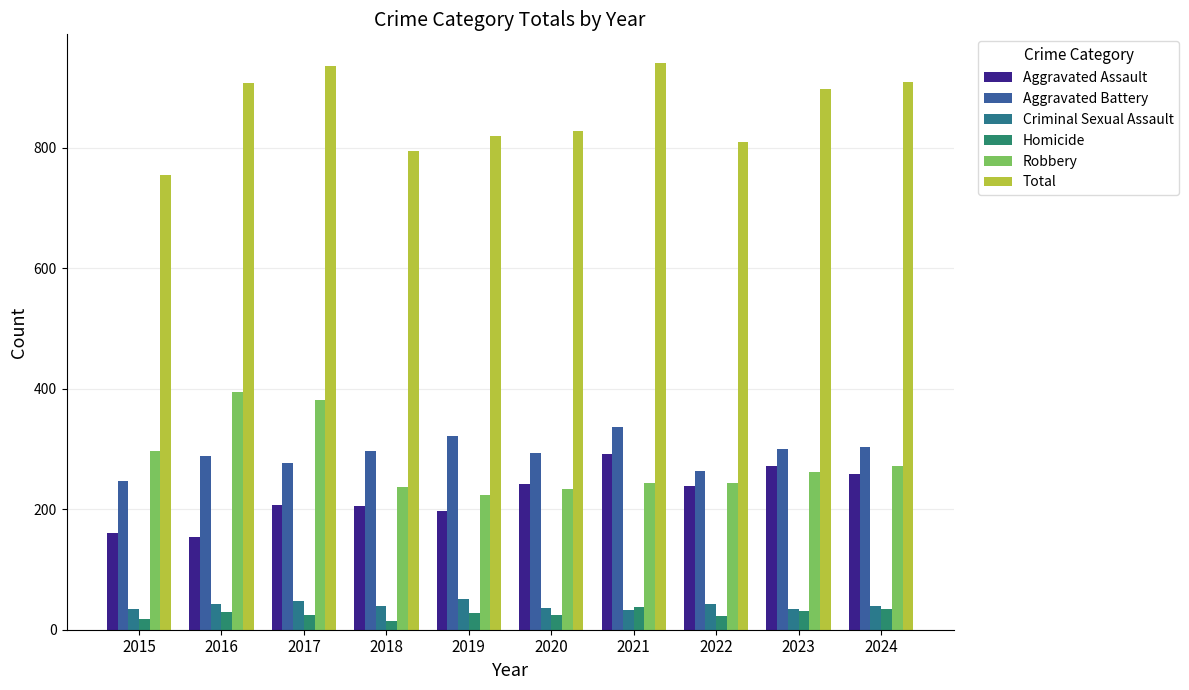

What is the difference between the maximum and second lowest values in the Aggravated Assault series?

132